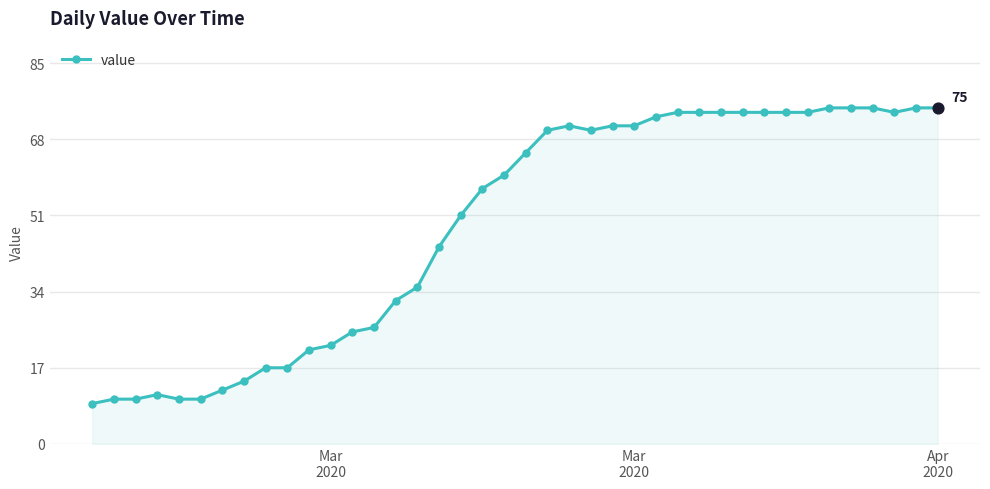

What is the greatest value displayed?

75